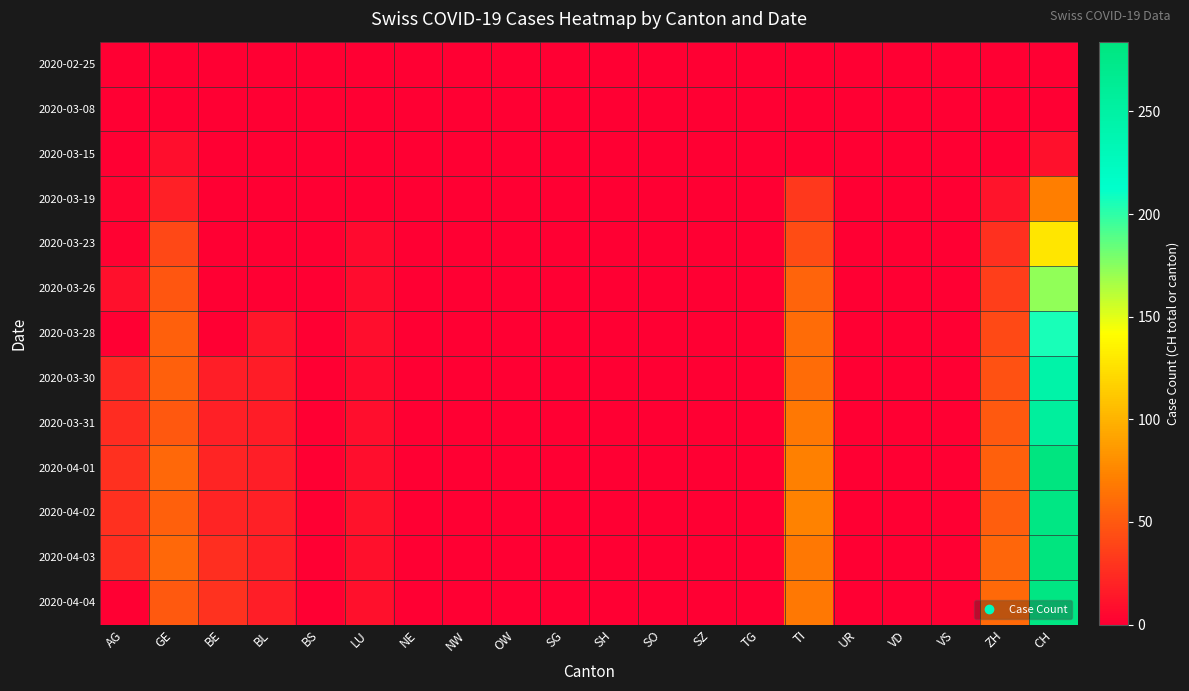

At which category is the sum across all series the highest?

CH